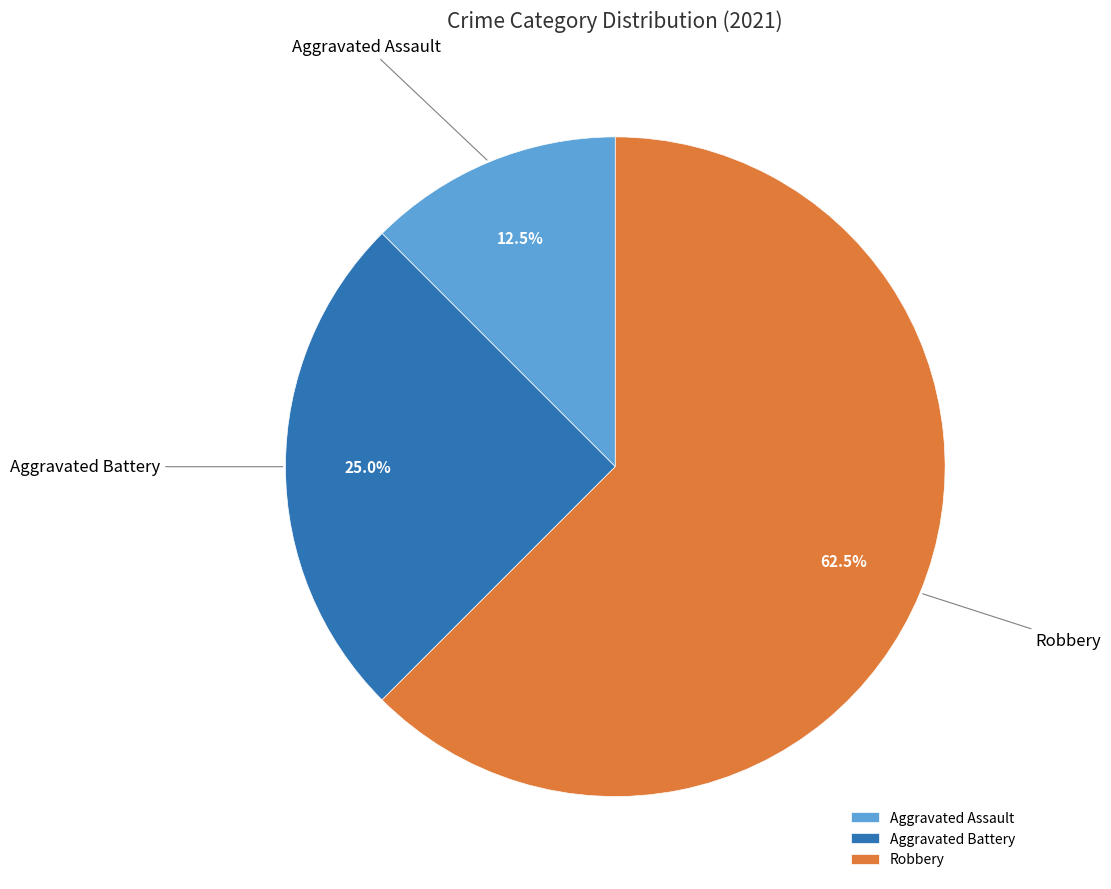

Rank the categories by value from highest to lowest.

Robbery, Aggravated Battery, Aggravated Assault